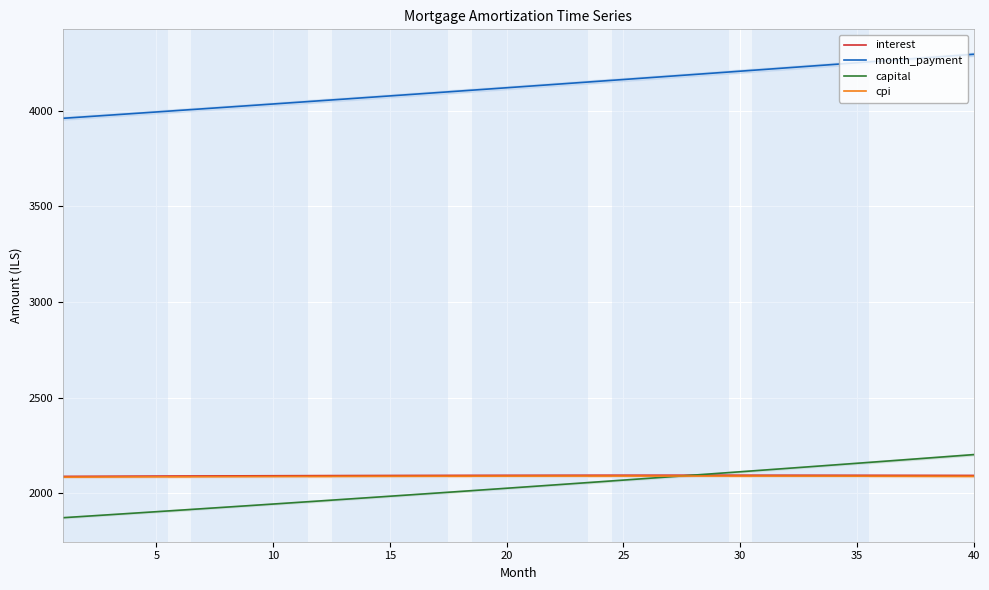

Which series has the largest range (max minus min)?

month_payment